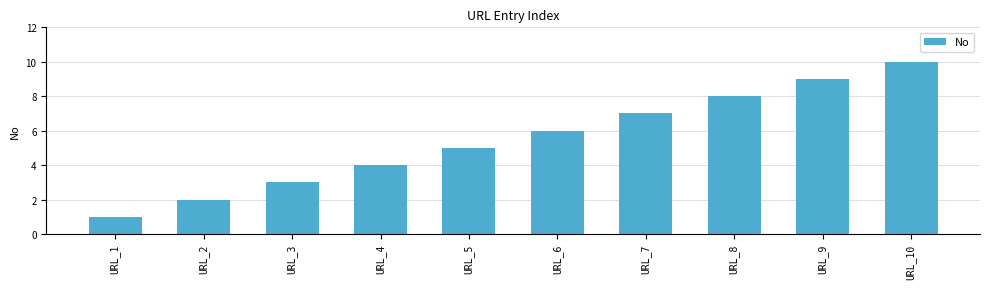

At which category does the chart reach its peak across all series?

URL_10